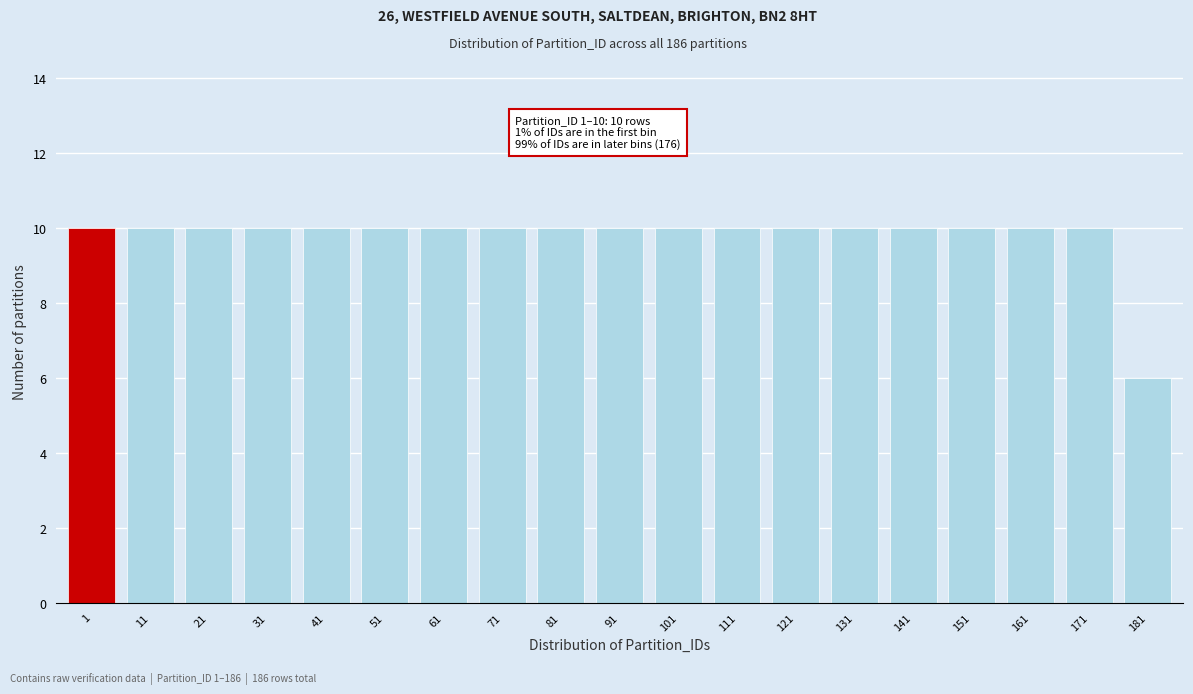

Reading left to right, list all the values displayed in this chart.

1=10	11=10	21=10	31=10	41=10	51=10	61=10	71=10	81=10	91=10	101=10	111=10	121=10	131=10	141=10	151=10	161=10	171=10	181=6